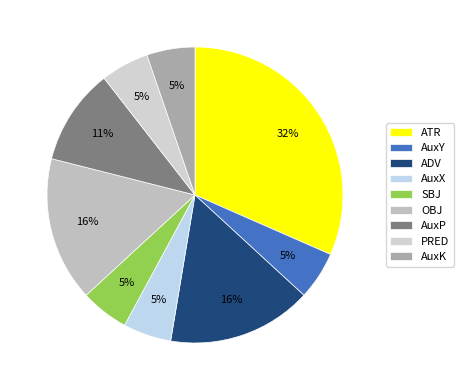

How many segments does this pie chart have?

9